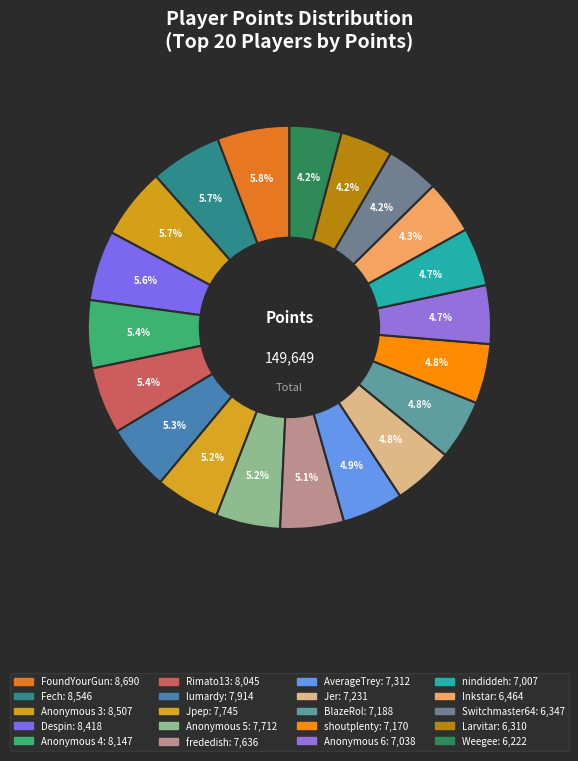

Is it true that Anonymous 4 is 1% of the pie?

False